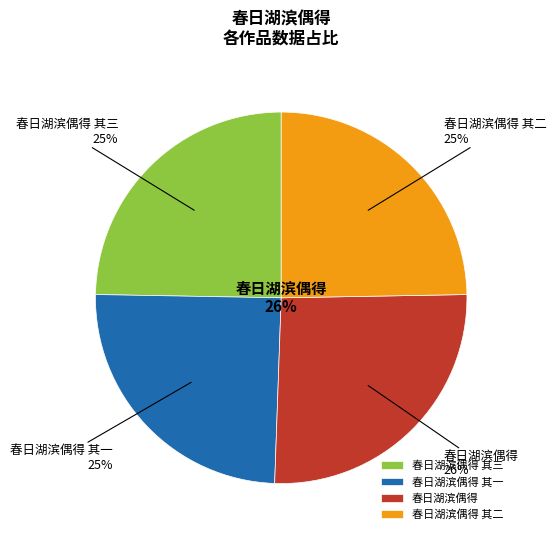

Does 春日湖滨偶得 其三 account for over 50% of the chart?

No